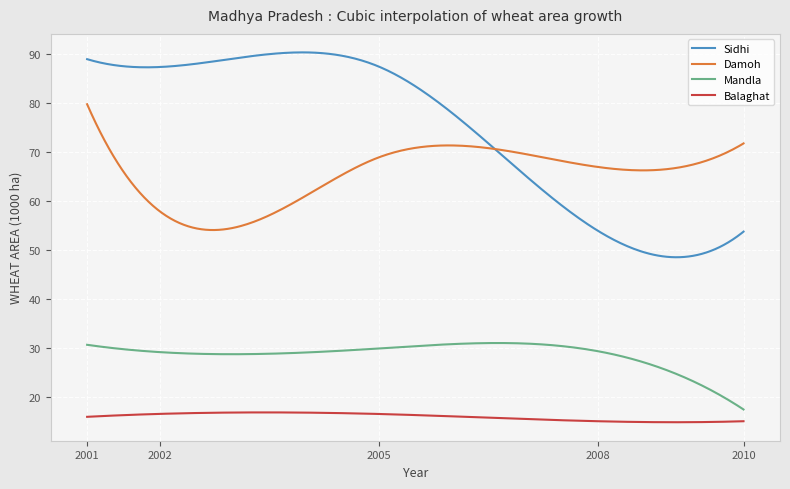

Rank the series by their average value, from lowest to highest.

Balaghat, Mandla, Damoh, Sidhi